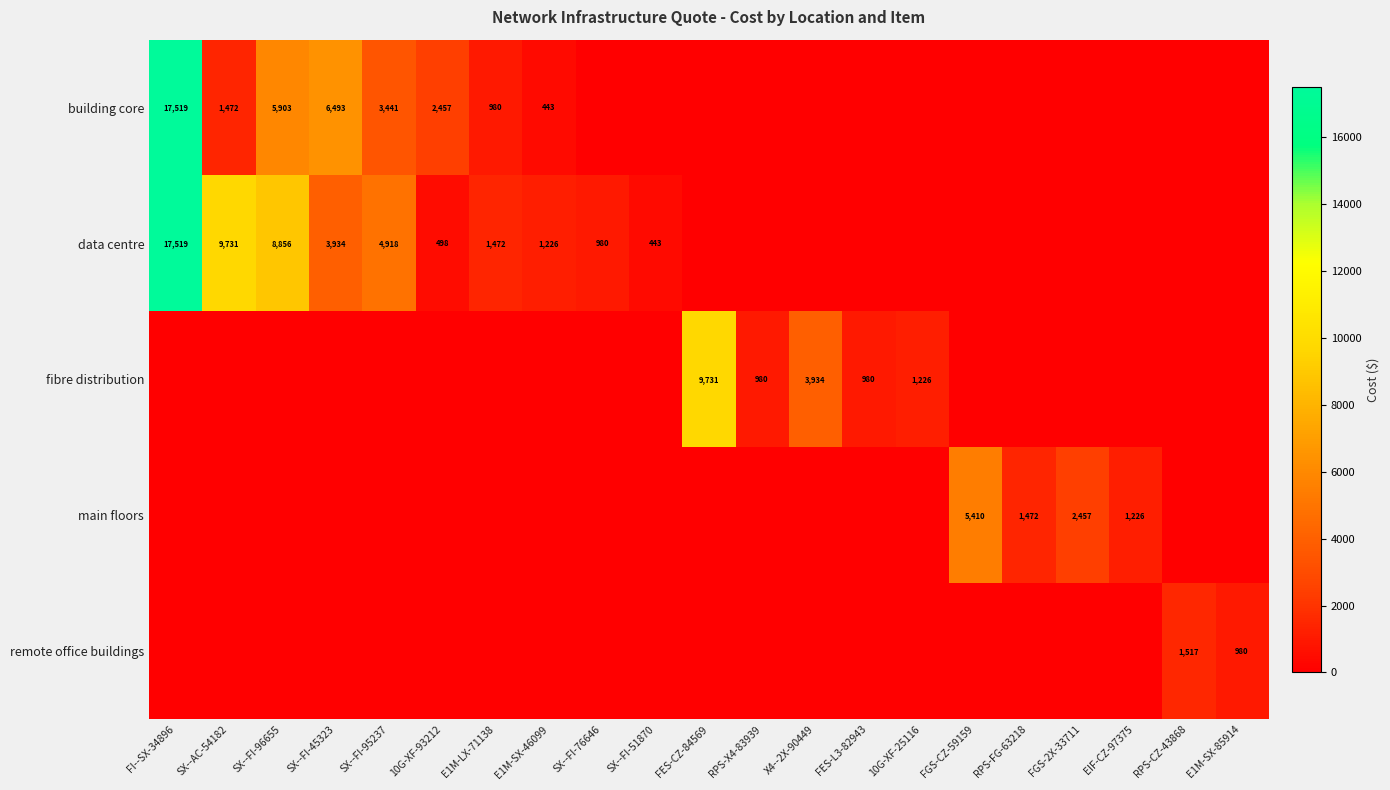

What is the difference between the highest and lowest values at SX--FI-96655?

8856.0